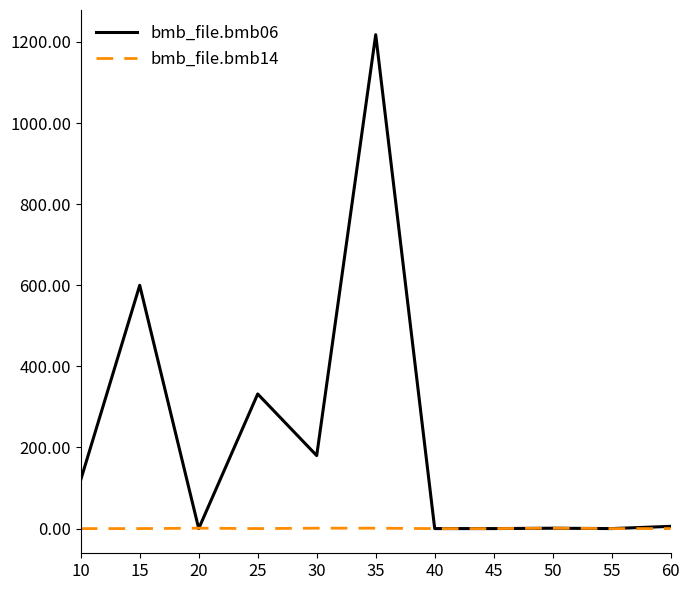

Which series has the widest spread of values?

bmb_file.bmb06